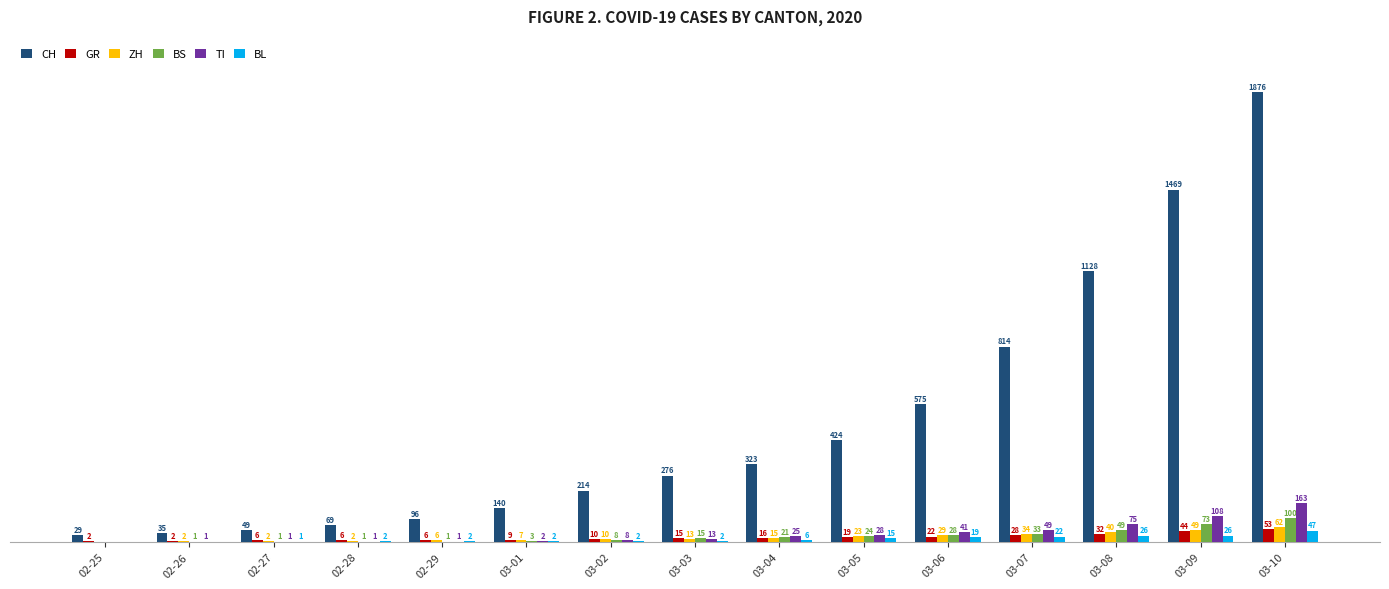

Which series changed the most between 03-01 and 03-04?

CH